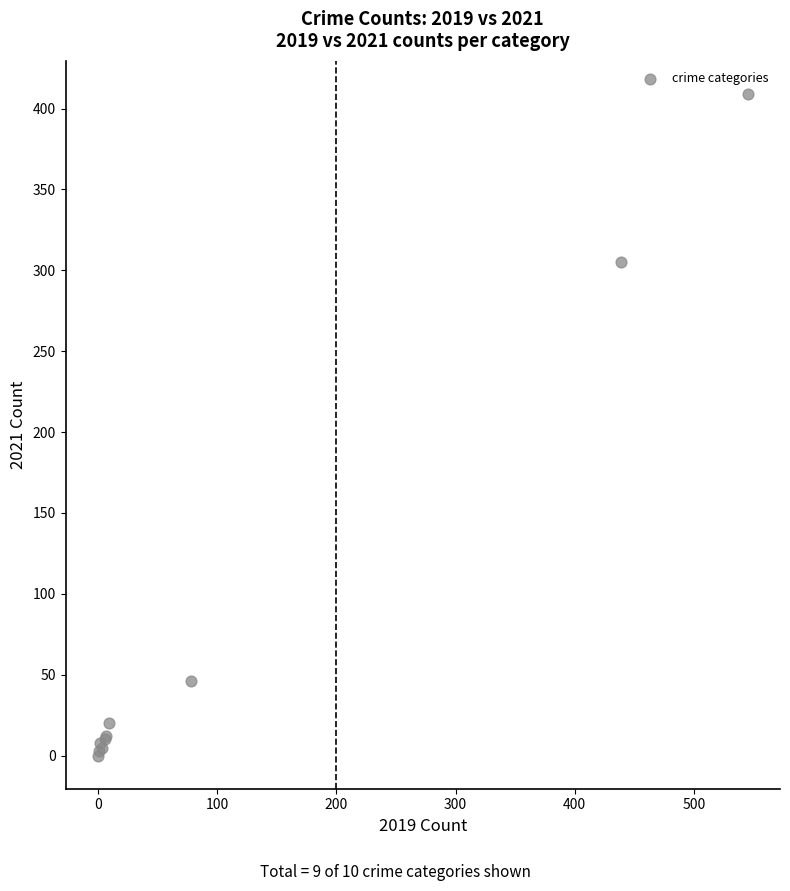

What Y value in the scatter plot is closest to 204?

305